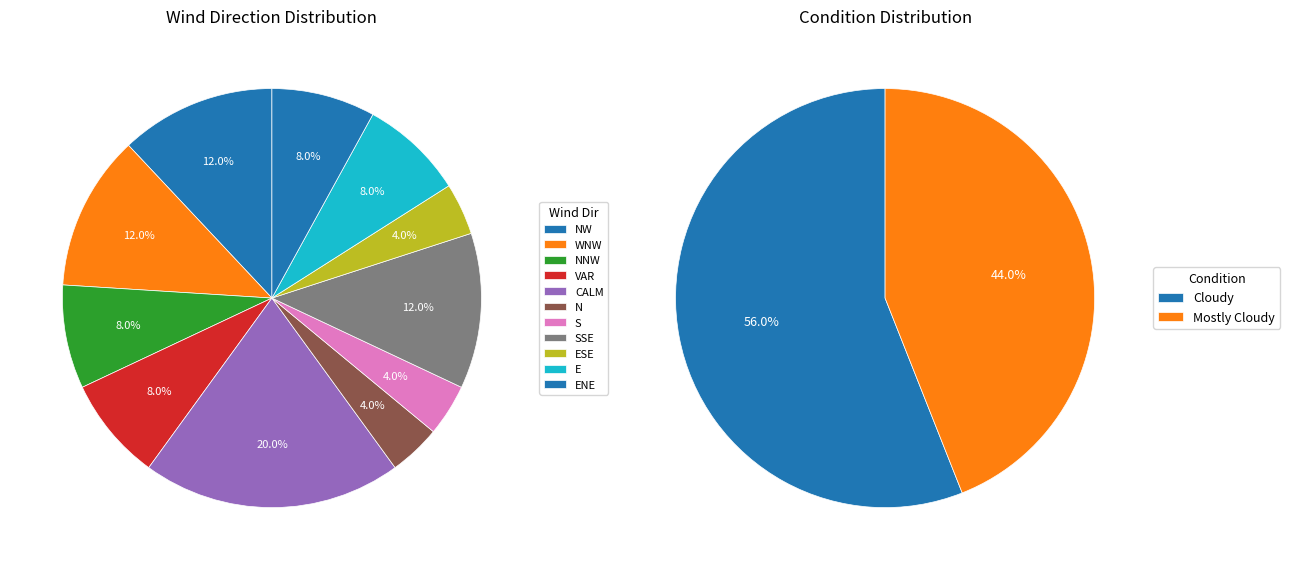

To the nearest percent, what is the difference between the Cloudy and Mostly Cloudy slice percentages?

12%